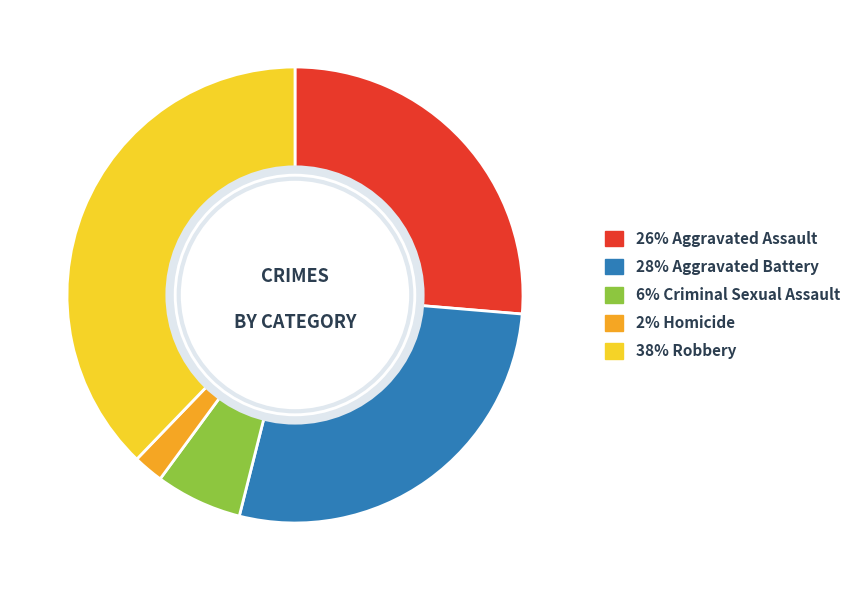

Is there any slice that represents more than half of the pie?

No